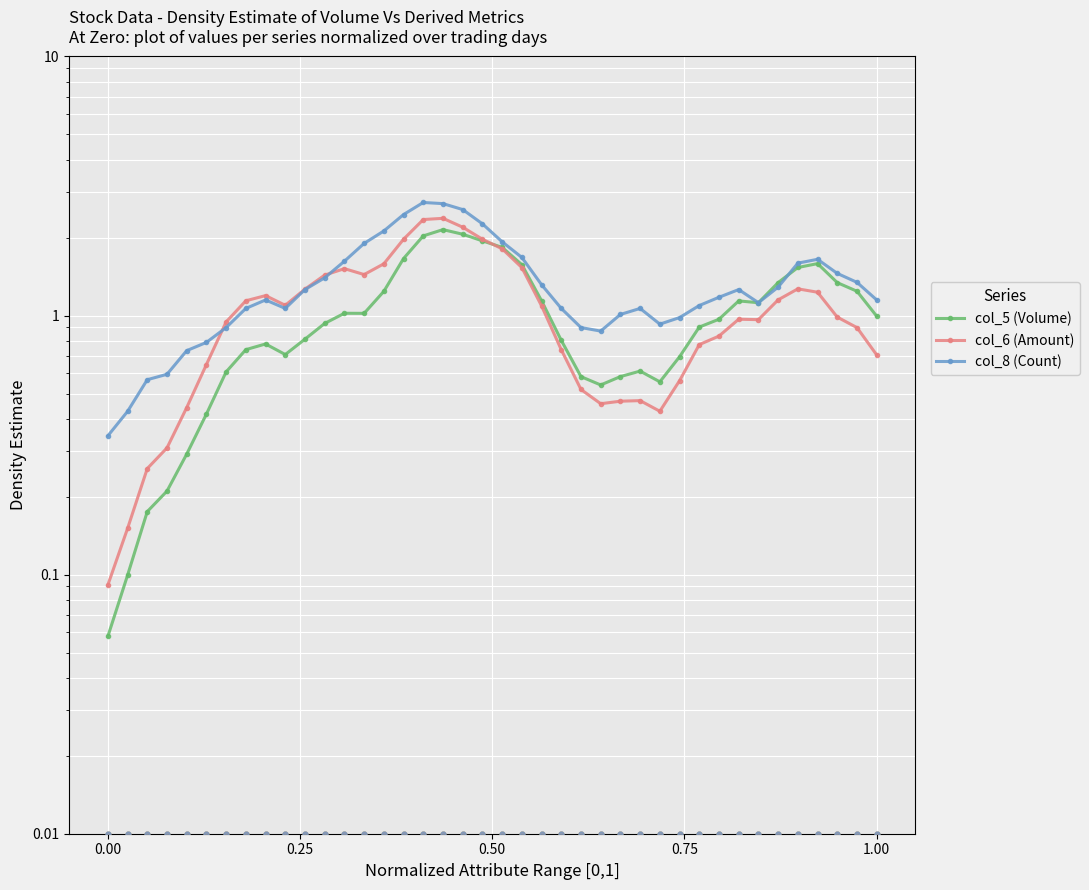

Which series has the largest Y range (max minus min)?

col_8 (Count)